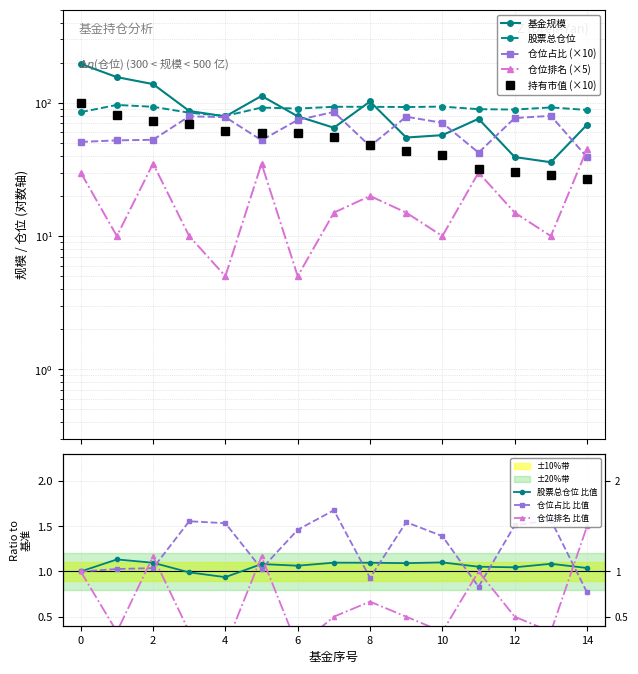

At which label is 基金规模 closest to 116?

5